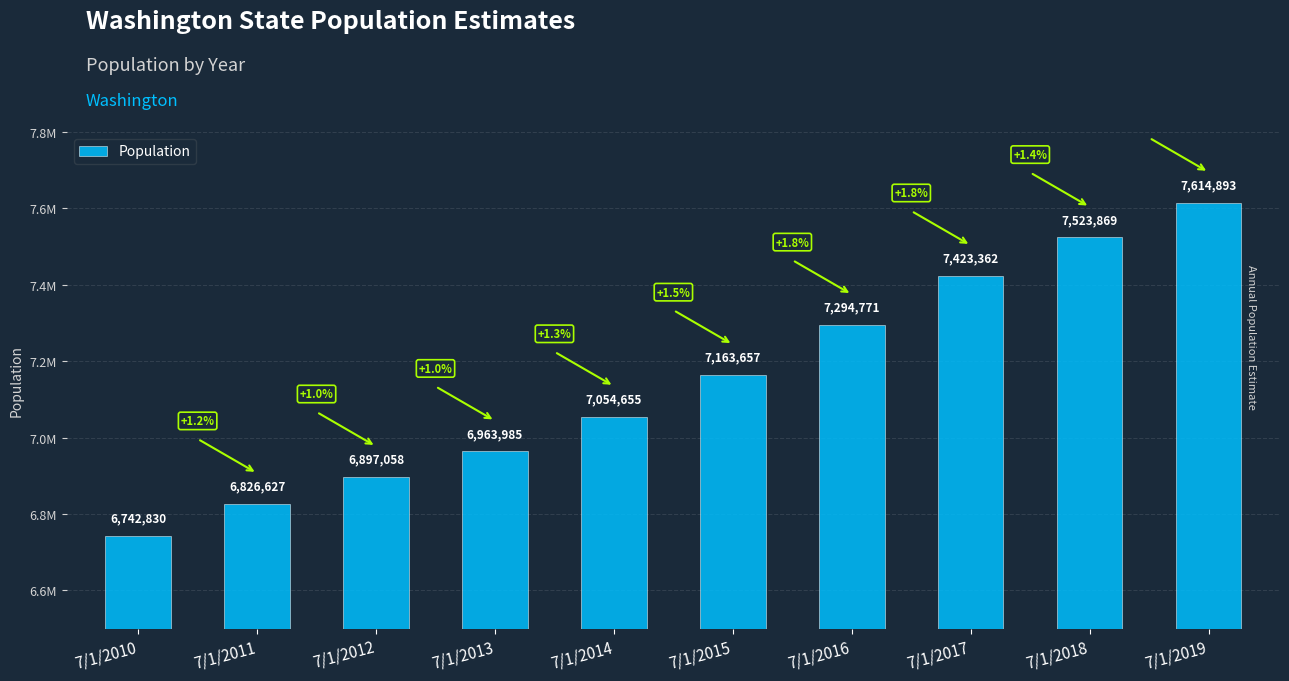

Reading left to right, extract all data points from this chart.

7/1/2010=6742830	7/1/2011=6826627	7/1/2012=6897058	7/1/2013=6963985	7/1/2014=7054655	7/1/2015=7163657	7/1/2016=7294771	7/1/2017=7423362	7/1/2018=7523869	7/1/2019=7614893